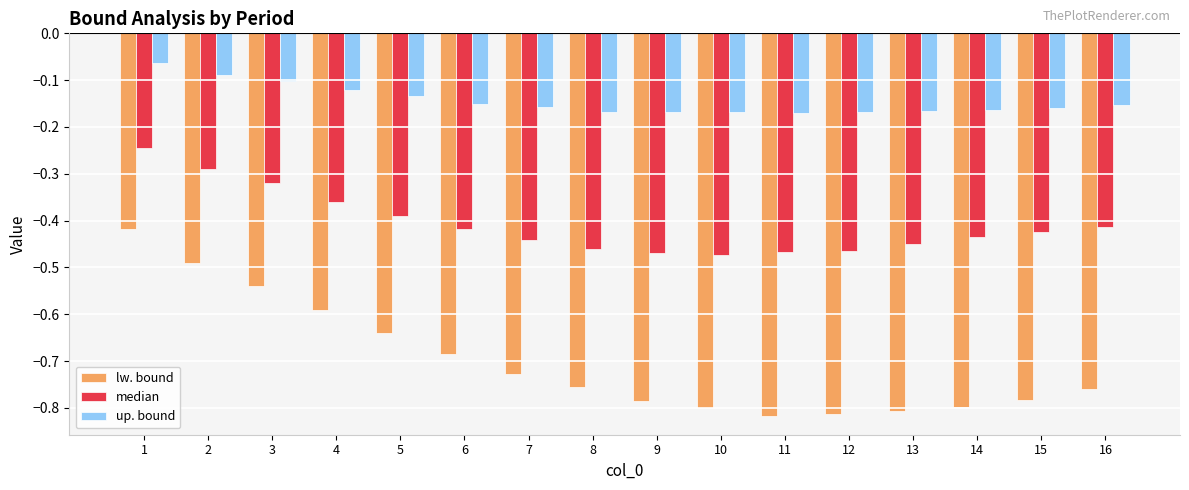

Are the bars grouped side by side (vs. stacked)?

Yes